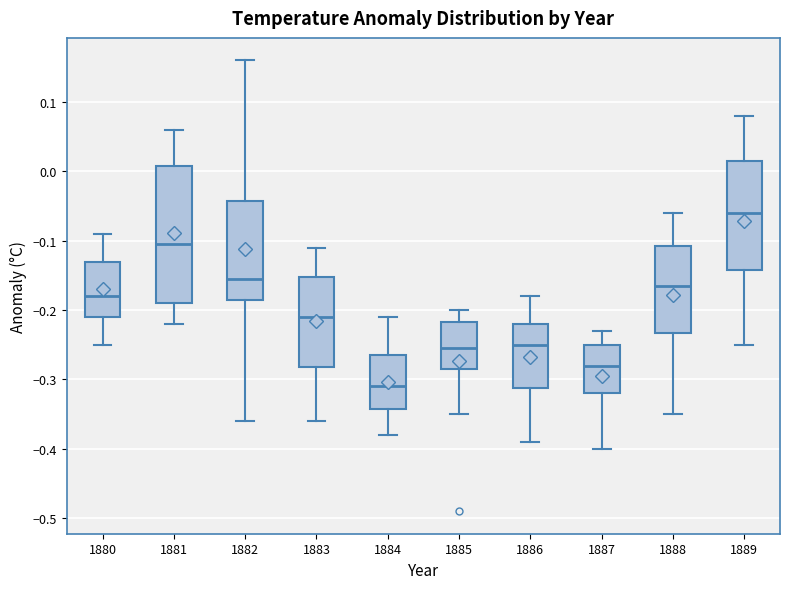

Reading left to right, read every box against the y-axis: the position of its median line, the range the box covers, and the ends of its whiskers. The values are not printed on the chart, so give them approximately, as read against the axis.

1880: median -0.18, box -0.21 to -0.13, whiskers -0.25 to -0.09
1881: median -0.10, box -0.19 to 0.01, whiskers -0.22 to 0.06
1882: median -0.15, box -0.18 to -0.04, whiskers -0.36 to 0.16
1883: median -0.21, box -0.28 to -0.15, whiskers -0.36 to -0.11
1884: median -0.31, box -0.34 to -0.26, whiskers -0.38 to -0.21
1885: median -0.25, box -0.28 to -0.22, whiskers -0.35 to -0.20
1886: median -0.25, box -0.31 to -0.22, whiskers -0.39 to -0.18
1887: median -0.28, box -0.32 to -0.25, whiskers -0.40 to -0.23
1888: median -0.16, box -0.23 to -0.11, whiskers -0.35 to -0.06
1889: median -0.06, box -0.14 to 0.02, whiskers -0.25 to 0.08